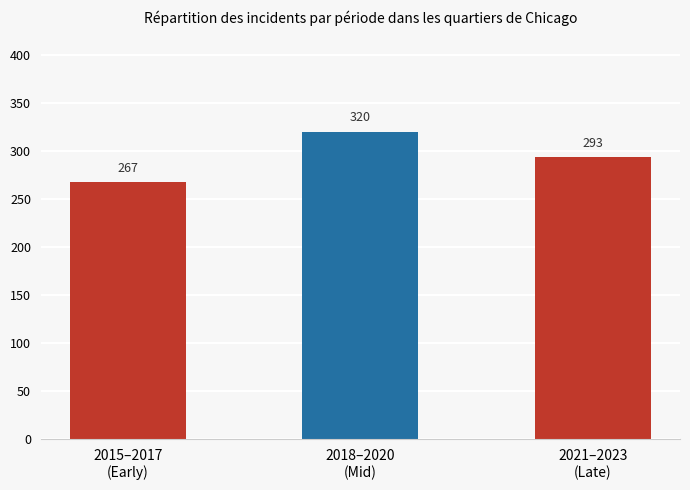

Are the bars grouped side by side (vs. stacked)?

No